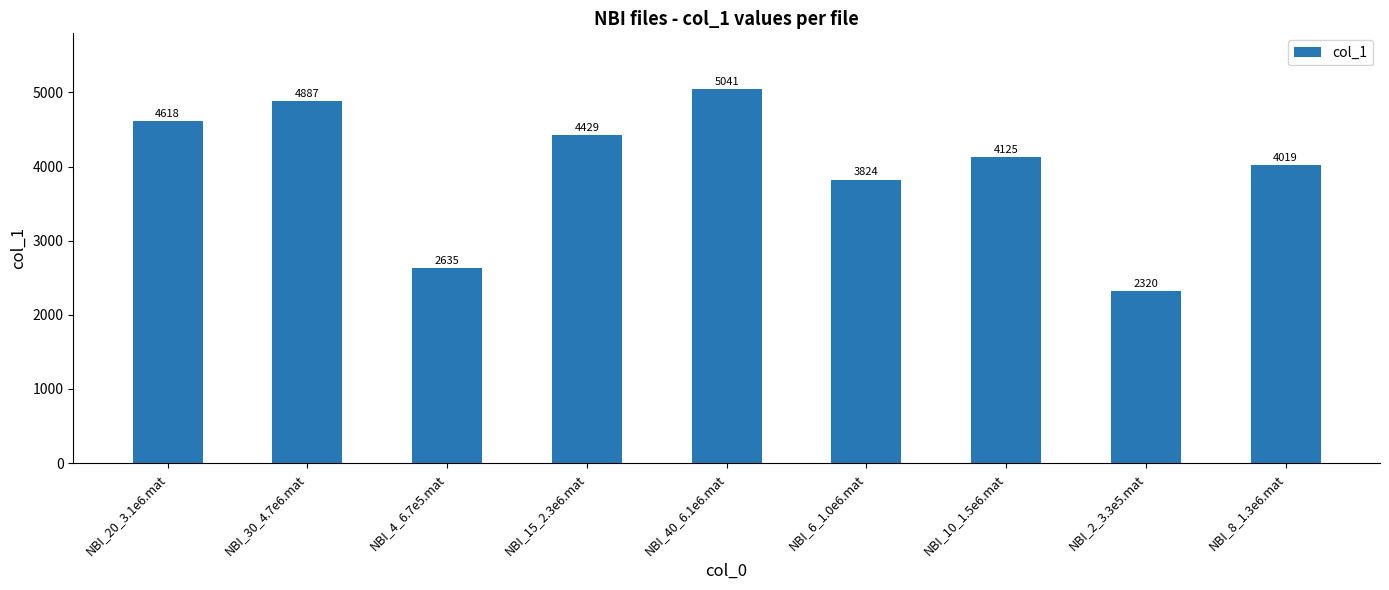

Rank the categories by value from lowest to highest.

NBI_2_3.3e5.mat, NBI_4_6.7e5.mat, NBI_6_1.0e6.mat, NBI_8_1.3e6.mat, NBI_10_1.5e6.mat, NBI_15_2.3e6.mat, NBI_20_3.1e6.mat, NBI_30_4.7e6.mat, NBI_40_6.1e6.mat